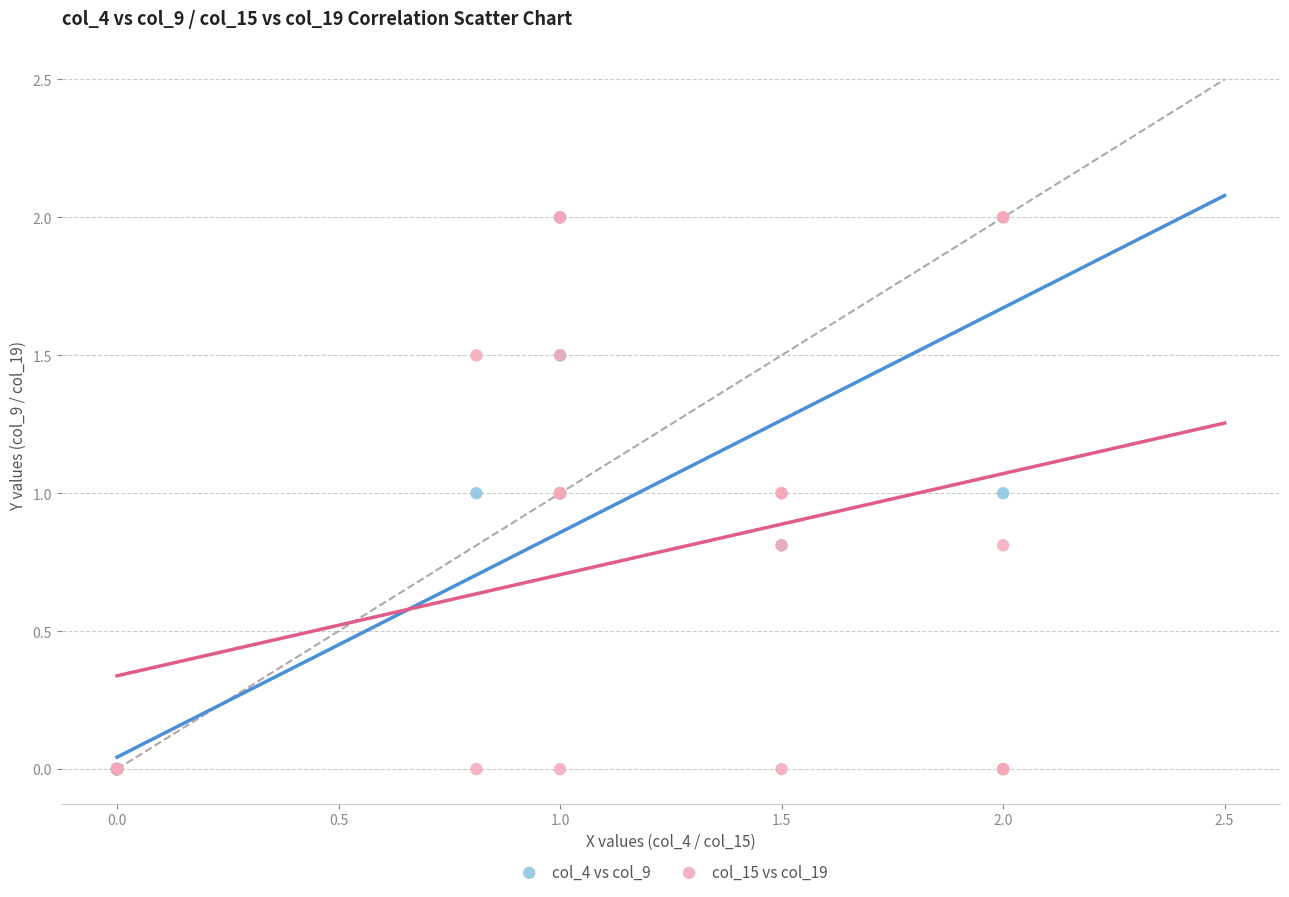

What are all the series names shown in the legend?

col_4 vs col_9, col_15 vs col_19